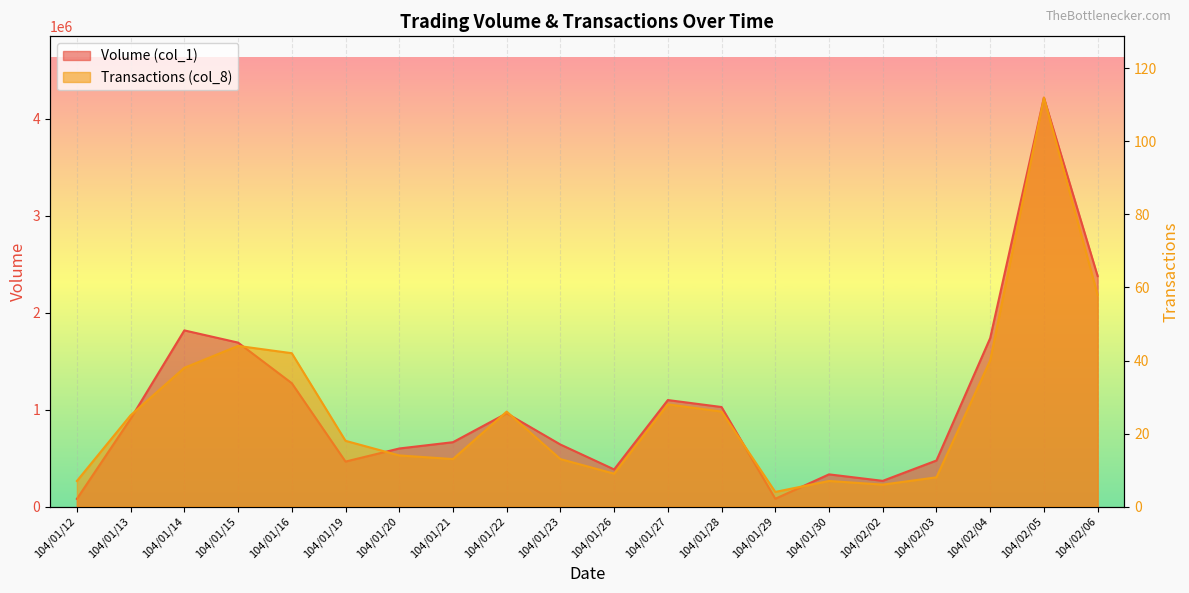

Rank the series by their maximum value, from highest to lowest.

Volume (col_1), Transactions (col_8)